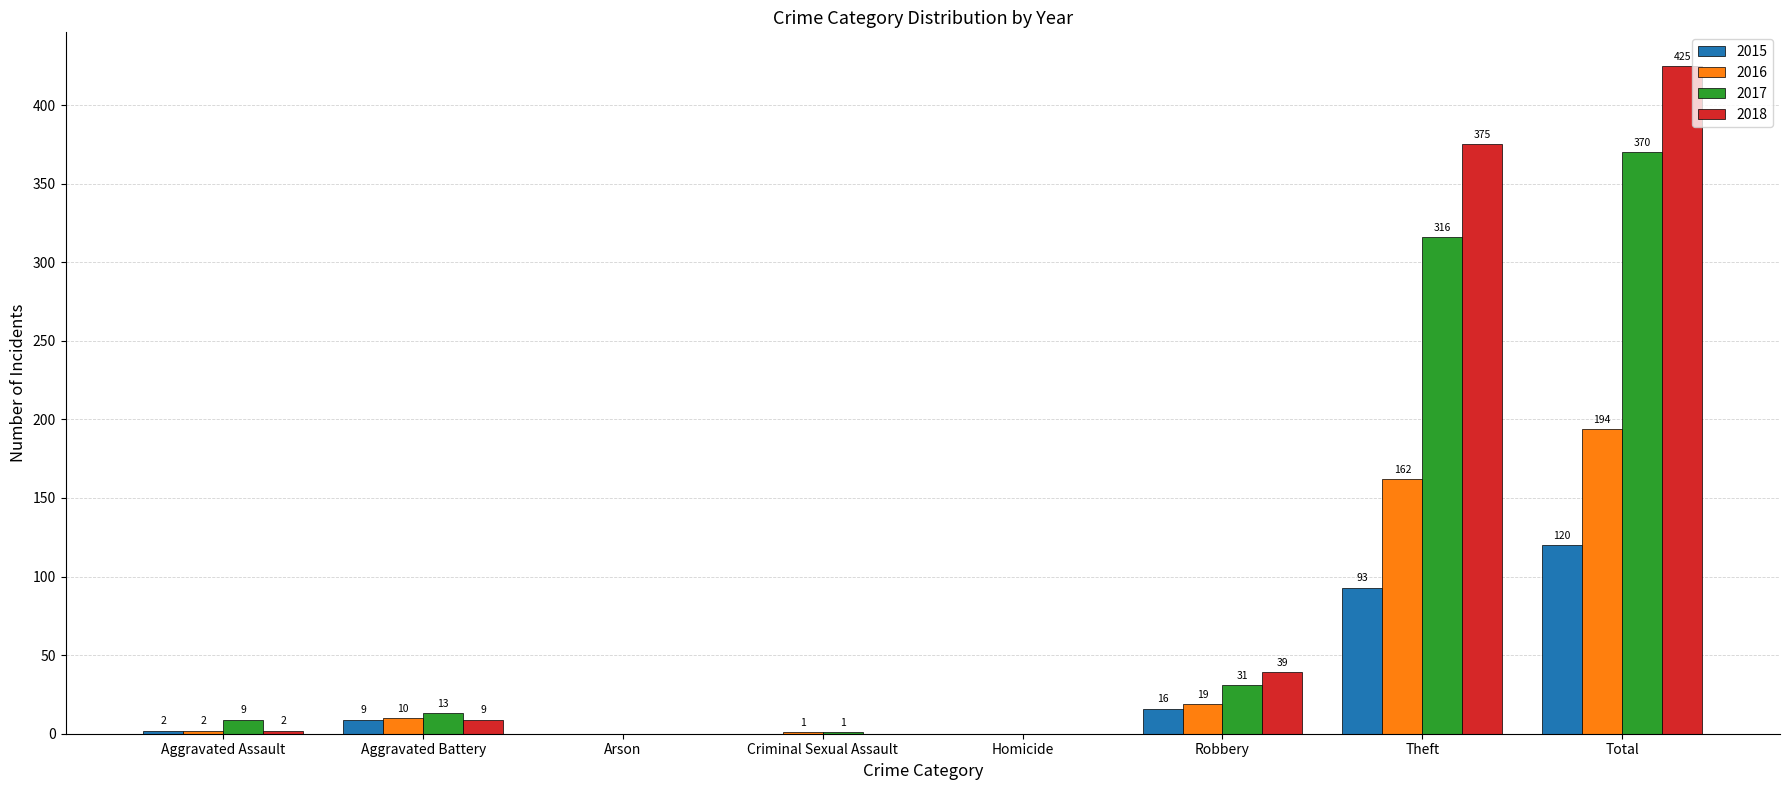

Count the number of categories in the chart.

8